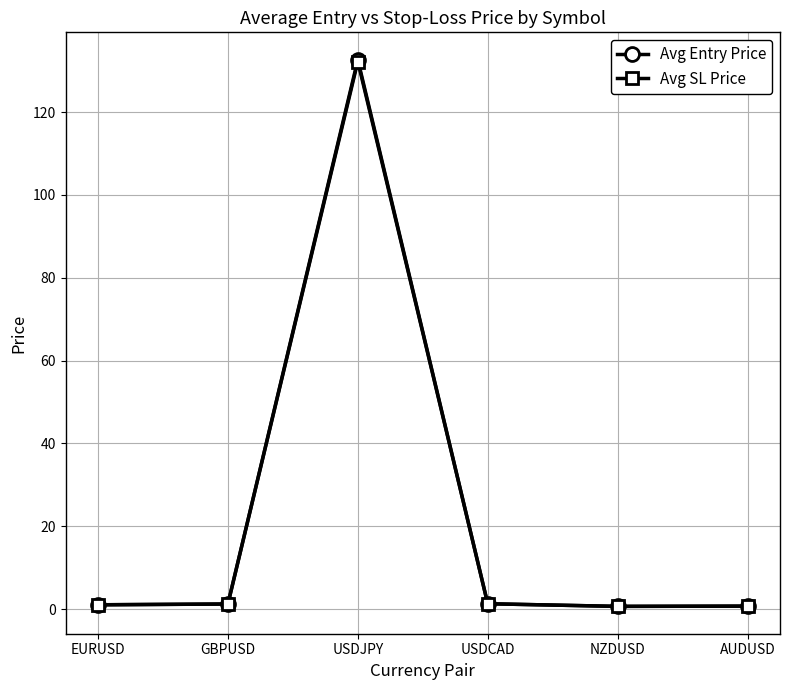

At which category is the sum across all series the highest?

USDJPY